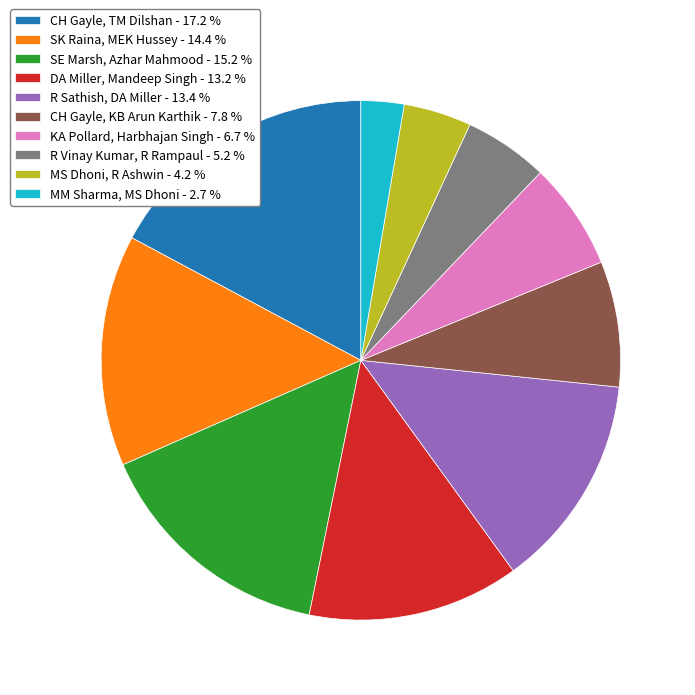

Approximately how many times larger is the value at DA Miller, Mandeep Singh - 13.2 % compared to MS Dhoni, R Ashwin - 4.2 %?

3.1